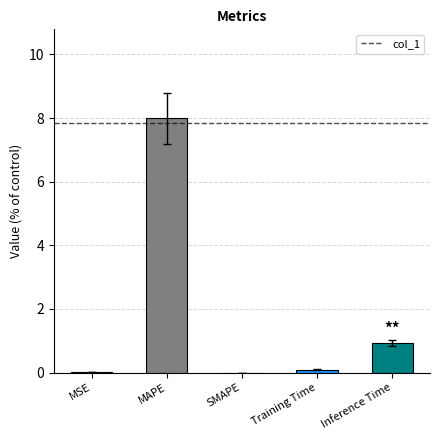

Count the number of data series in this chart.

1